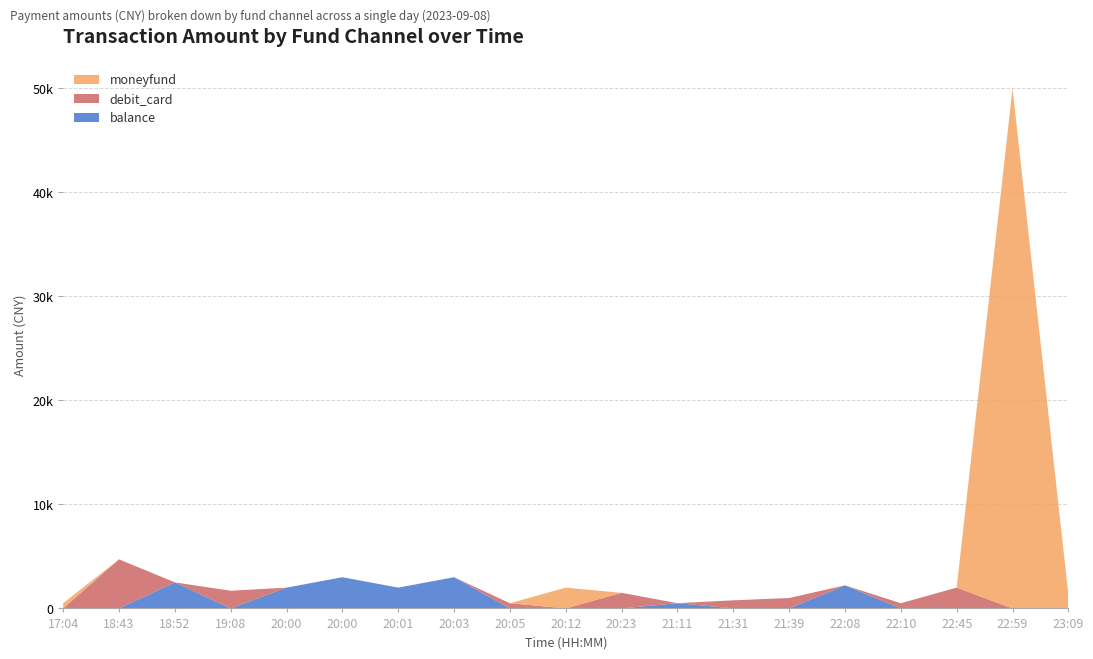

Reading left to right, extract all data points from this chart.

balance: 17:04=0.0	18:43=0.0	18:52=2505.0	19:08=0.0	20:00=2000.0	20:00=3000.0	20:01=2000.0	20:03=3000.0	20:05=0.0	20:12=0.0	20:23=0.0	21:11=505.0	21:31=0.0	21:39=0.0	22:08=2221.0	22:10=0.0	22:45=0.0	22:59=0.0	23:09=0.0
debit_card: 17:04=0.0	18:43=4720.0	18:52=0.0	19:08=1698.0	20:00=0.0	20:00=0.0	20:01=0.0	20:03=0.0	20:05=500.0	20:12=0.0	20:23=1500.0	21:11=0.0	21:31=780.0	21:39=1000.0	22:08=0.0	22:10=501.0	22:45=2000.0	22:59=0.0	23:09=0.0
moneyfund: 17:04=500.0	18:43=0.0	18:52=0.0	19:08=0.0	20:00=0.0	20:00=0.0	20:01=0.0	20:03=0.0	20:05=0.0	20:12=2000.0	20:23=0.0	21:11=0.0	21:31=0.0	21:39=0.0	22:08=0.0	22:10=0.0	22:45=0.0	22:59=50000.0	23:09=1315.0